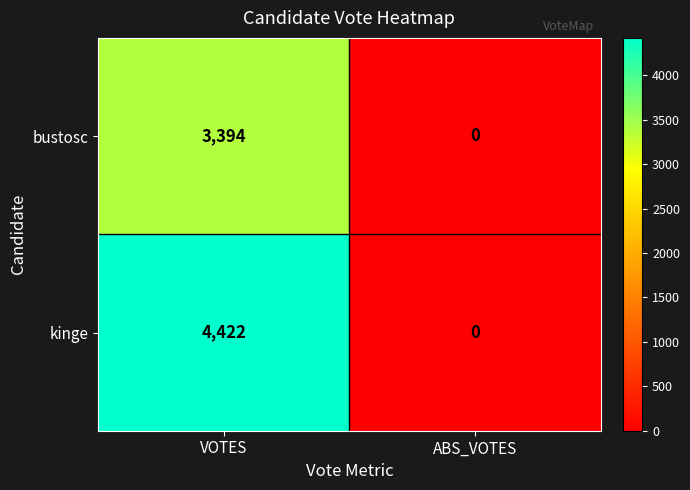

True or false: kinge has a value of 0 at ABS_VOTES.

True